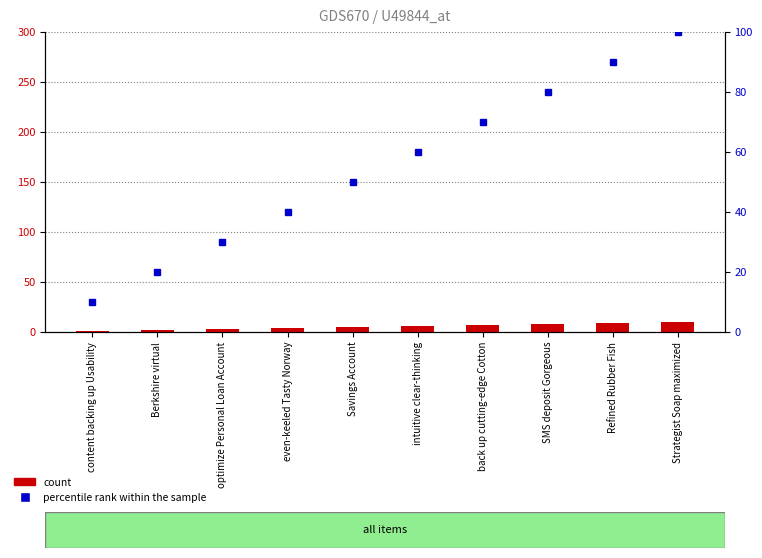

Are the bars horizontal?

No